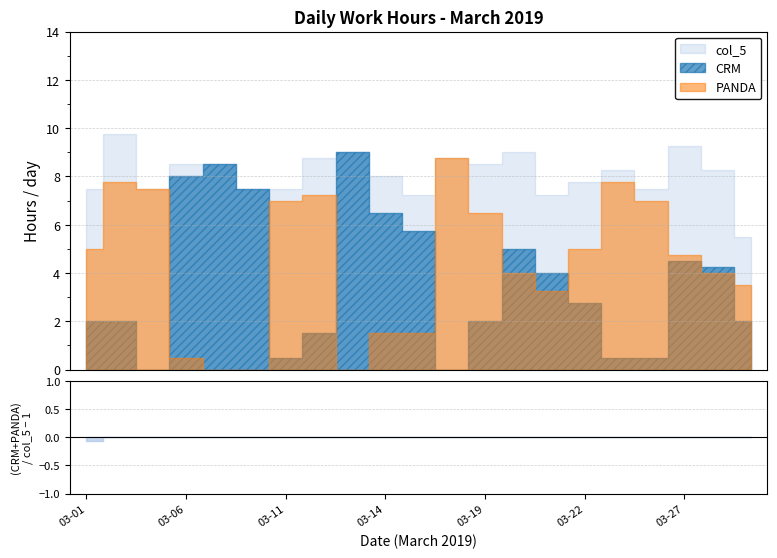

The CRM series shows 8.0 at 2019-03-06. True or false?

True